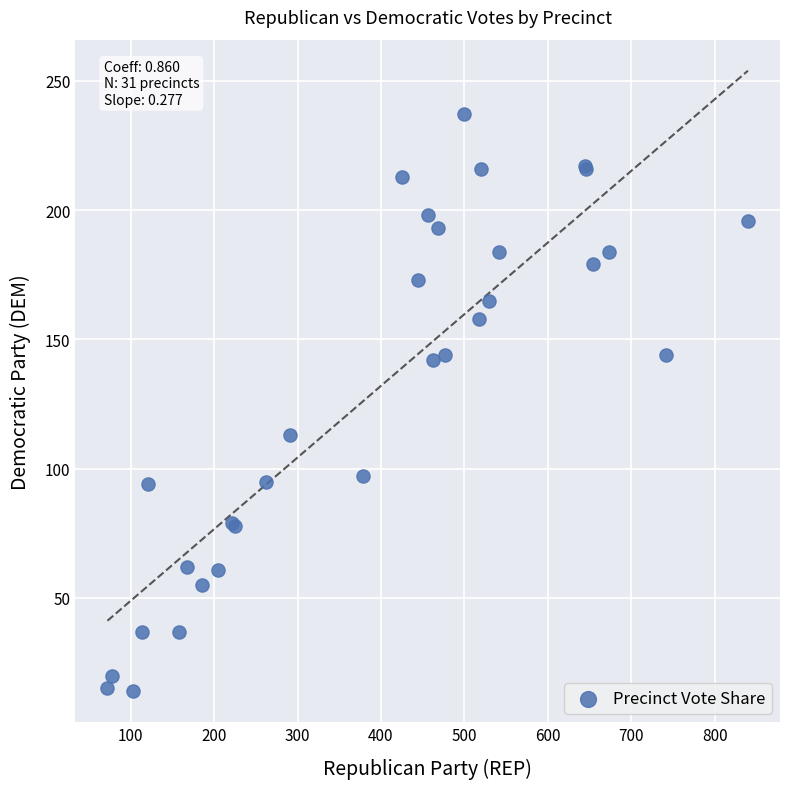

What Y value in the scatter plot is closest to 125?

113